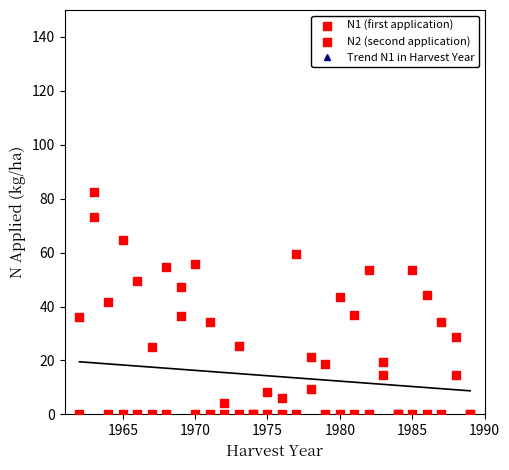

The value of Trend N1 in Harvest Year at 1985 is -47.0. True or false?

False